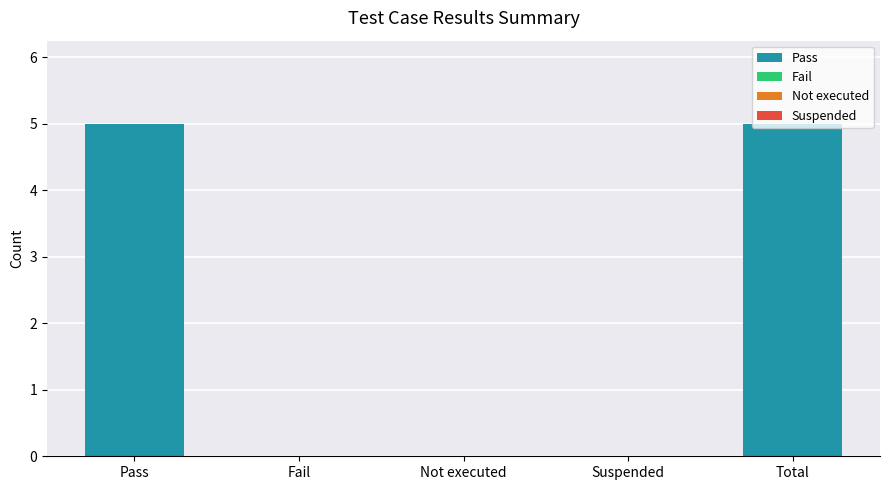

What is the change in value from Pass to Not executed?

-5